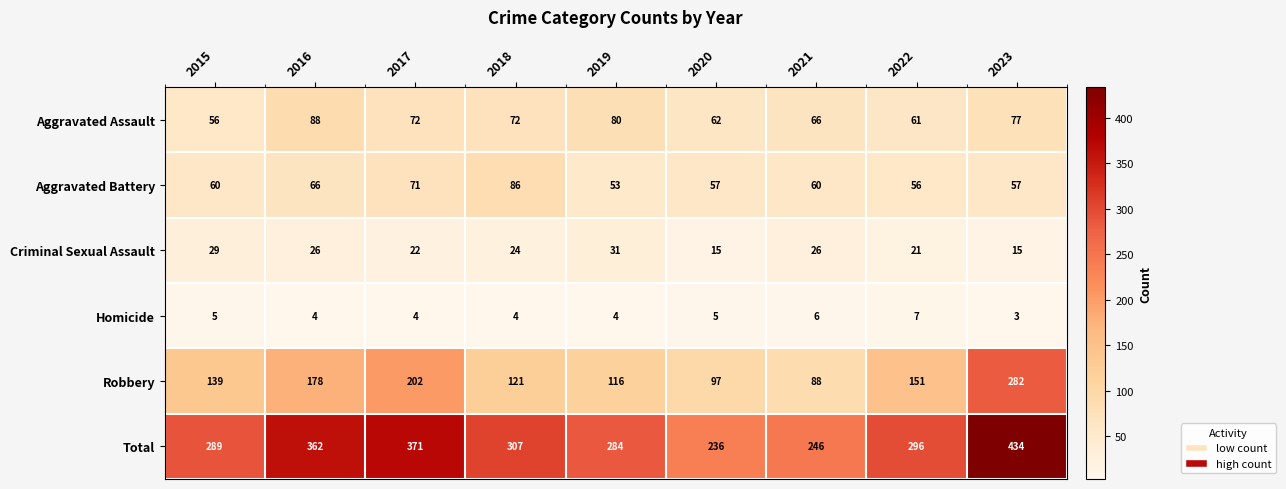

What is the approximate value of Robbery at 2015, to the nearest 10?

140